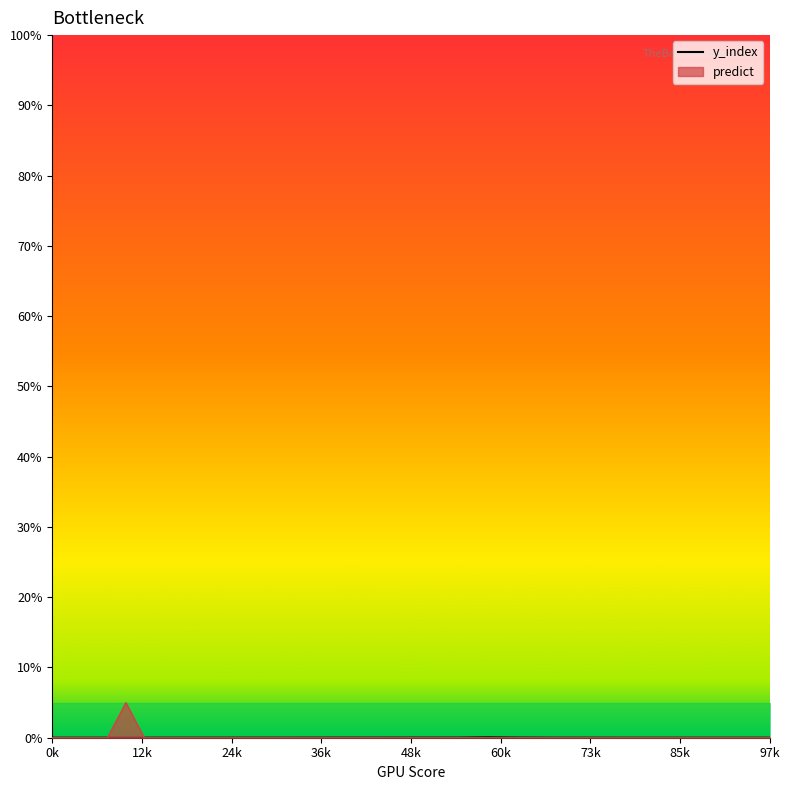

Reading left to right, transcribe all the data shown in this chart.

0	0	0	0	5	0	0	0	0	0	0	0	0	0	0	0	0	0	0	0	0	0	0	0	0	0	0	0	0	0	0	0	0	0	0	0	0	0	0	0